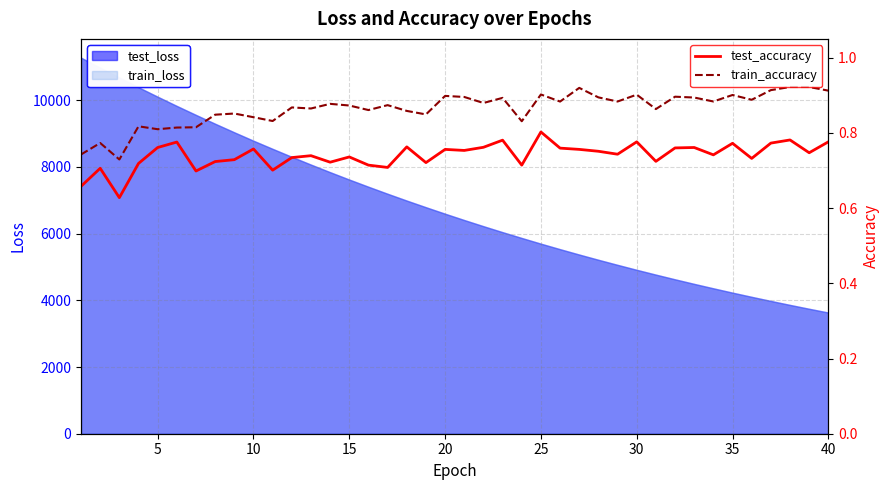

True or false: test_accuracy and train_accuracy cross at least once.

False